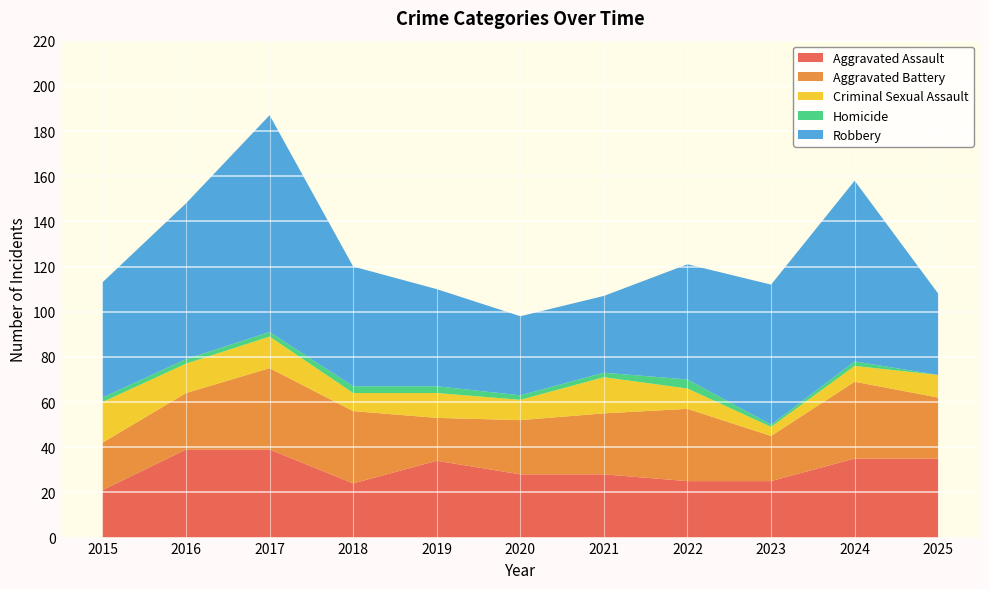

Reading left to right, extract all data points from this chart.

Aggravated Assault: 21	39	39	24	34	28	28	25	25	35	35
Aggravated Battery: 21	25	36	32	19	24	27	32	20	34	27
Criminal Sexual Assault: 18	13	14	8	11	9	16	9	4	7	10
Homicide: 2	2	2	3	3	2	2	4	1	2	0
Robbery: 51	69	96	53	43	35	34	51	62	80	36